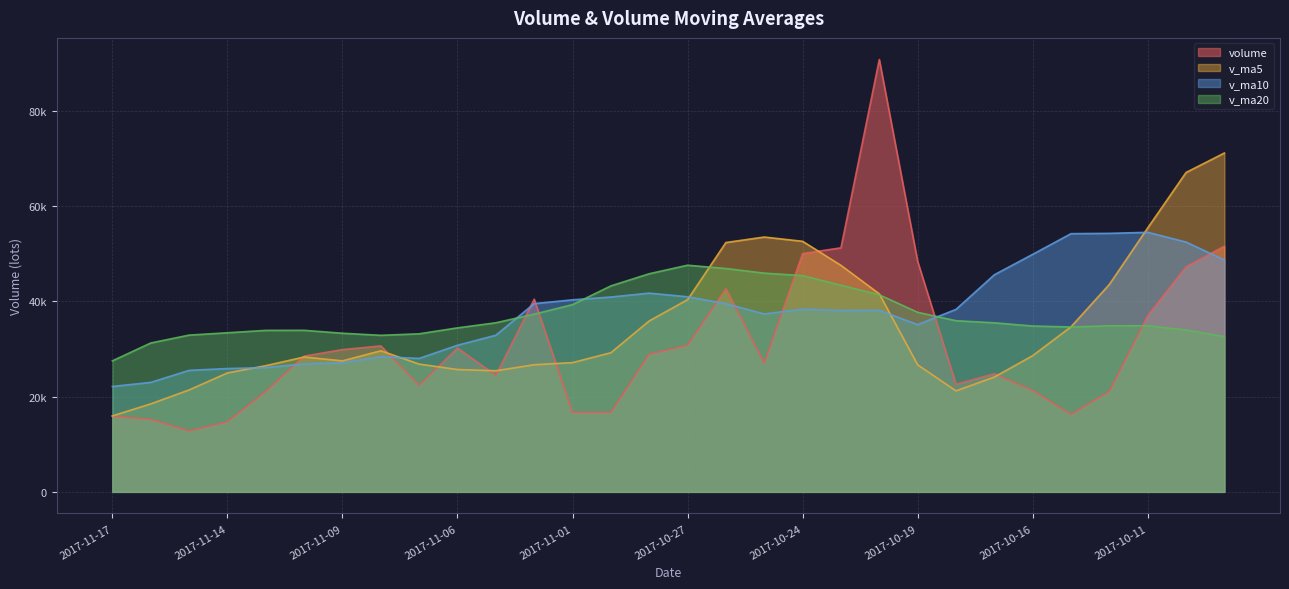

What position from the left is 2017-10-31?

14